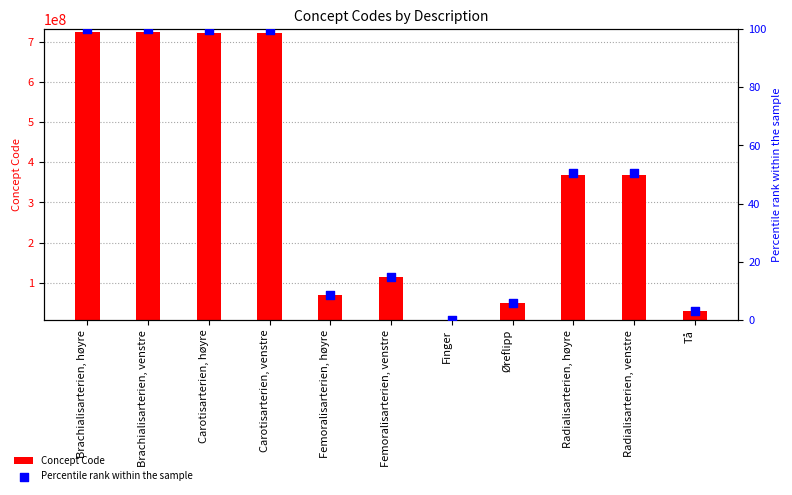

What are all the series names shown in the legend?

Concept Code, Percentile rank within the sample